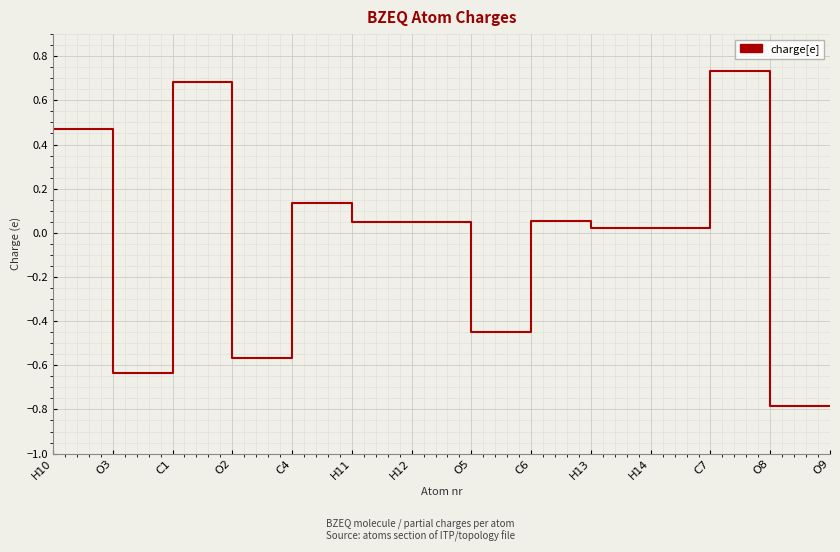

Is it true that the value at O9 is -1.1?

False